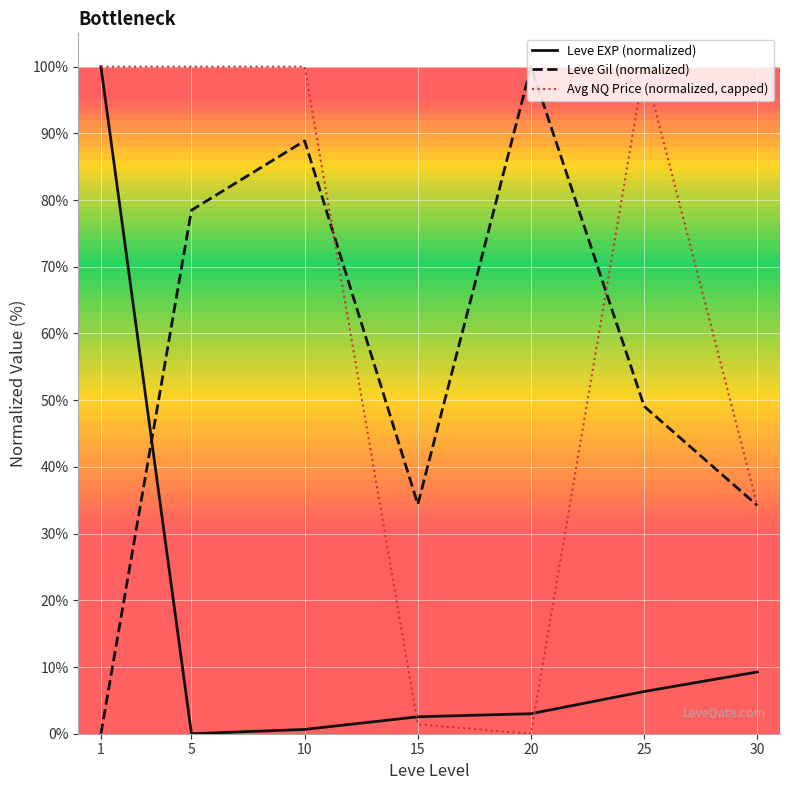

How many intersections are there between Leve Gil (normalized) and Leve EXP (normalized)?

1